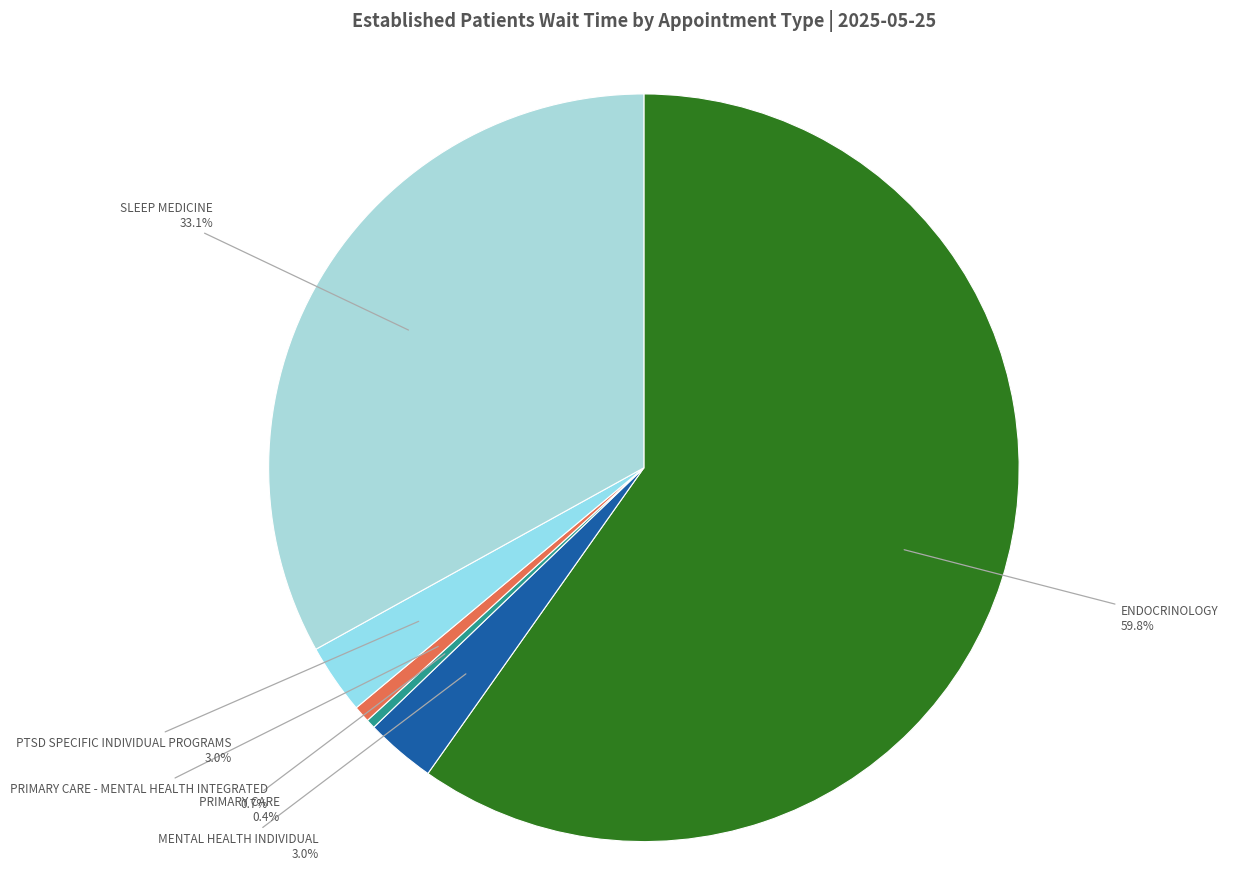

How many segments does this pie chart have?

6